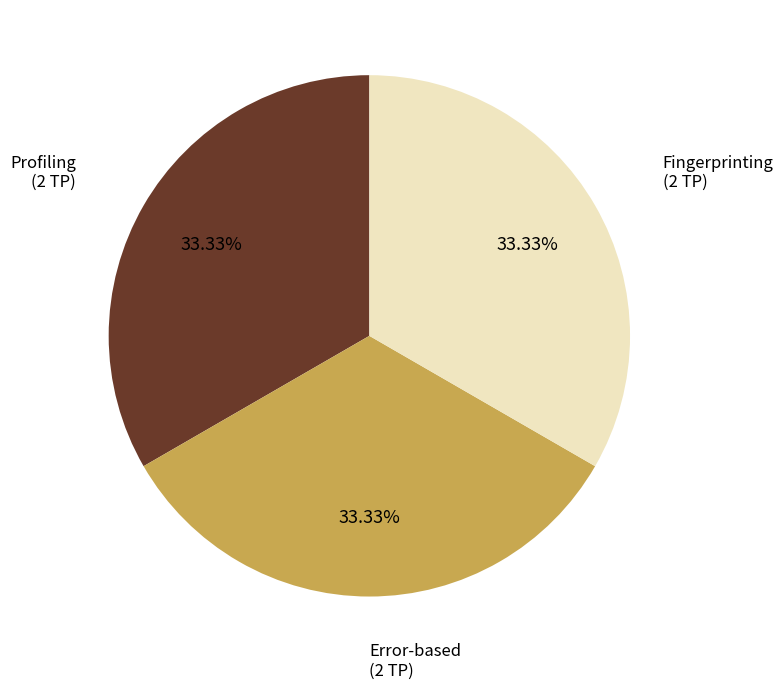

Is there a majority slice in this chart?

No